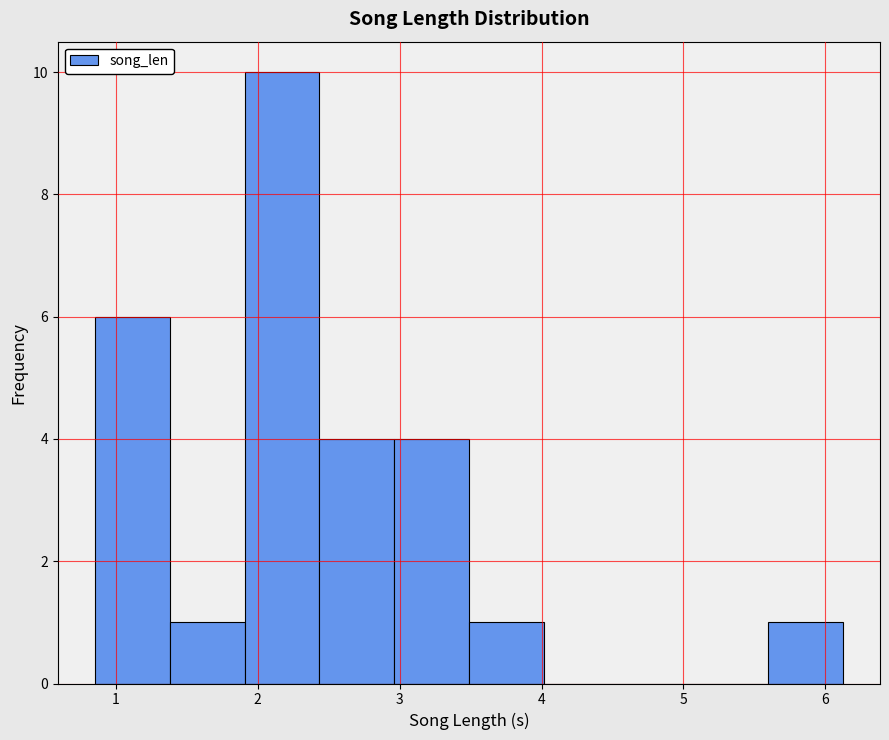

Reading left to right, list every bar in this chart as the range it spans on the x-axis followed by its height. Neither the bar edges nor the heights are printed on the chart, so give them approximately, as read against the axes.

0.9 to 1.4: 6
1.4 to 1.9: 1
1.9 to 2.4: 10
2.4 to 3.0: 4
3.0 to 3.5: 4
3.5 to 4.0: 1
4.0 to 4.5: 0
4.5 to 5.1: 0
5.1 to 5.6: 0
5.6 to 6.1: 1